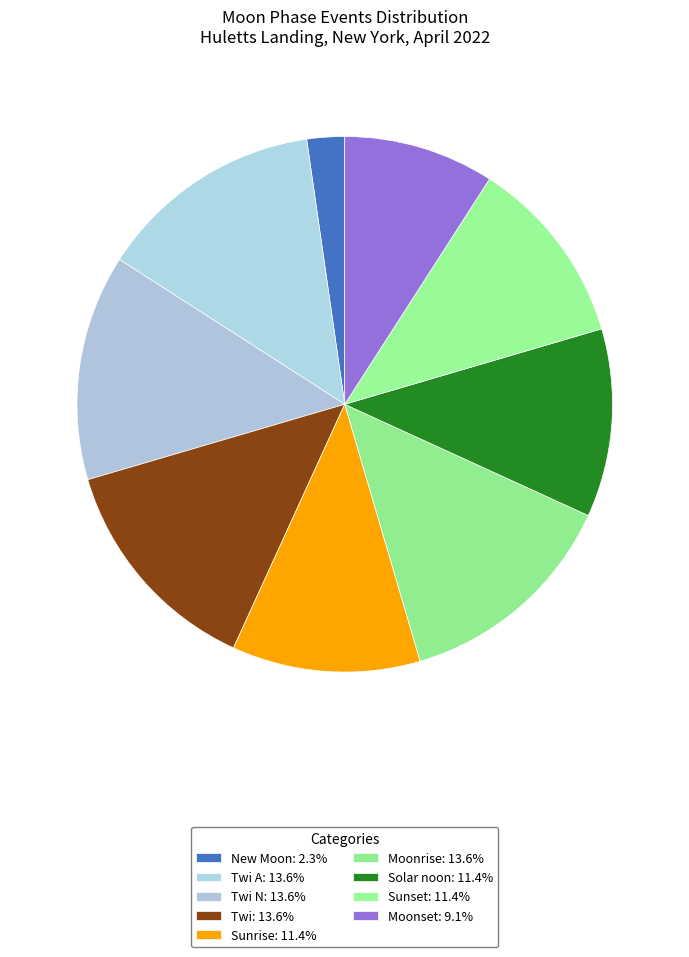

Count the number of slices in the pie.

9